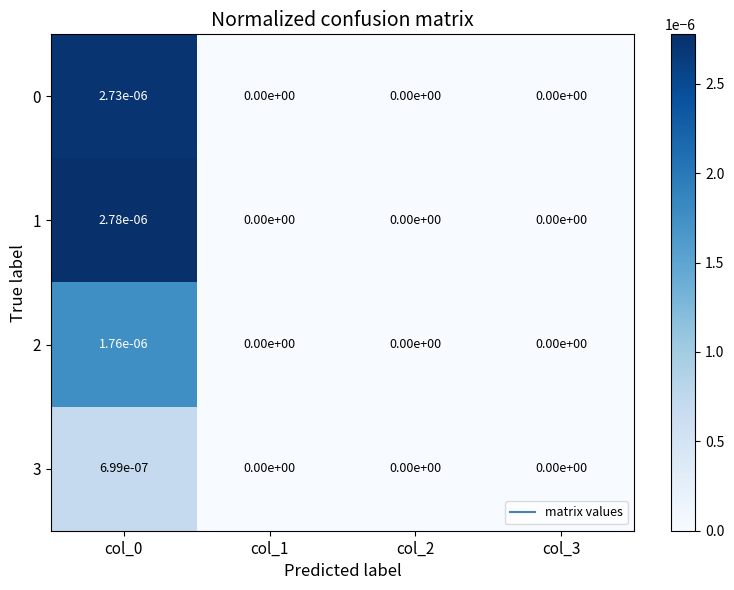

Is it true that 1 equals 0.0 at col_1?

True